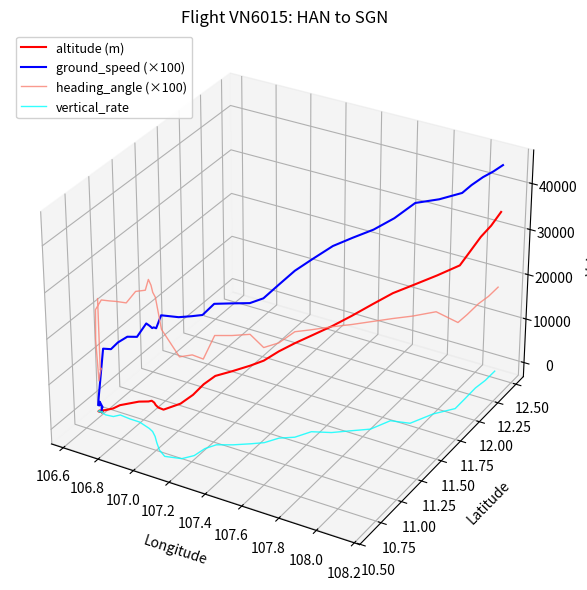

What are all the series names shown in the legend?

altitude (m), ground_speed (×100), heading_angle (×100), vertical_rate